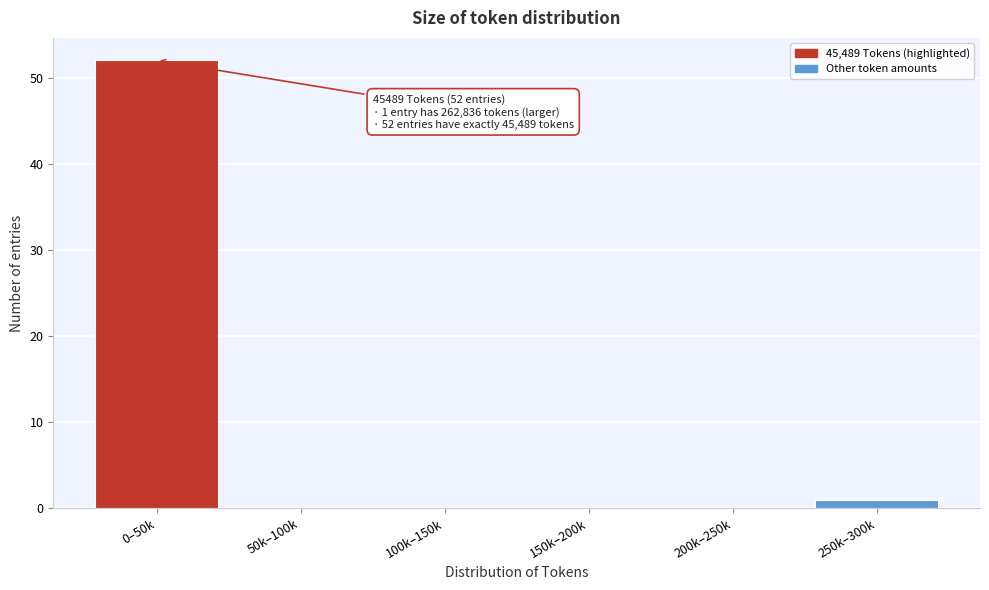

Reading left to right, transcribe all the data shown in this chart.

0–50k=52	50k–100k=0	100k–150k=0	150k–200k=0	200k–250k=0	250k–300k=1